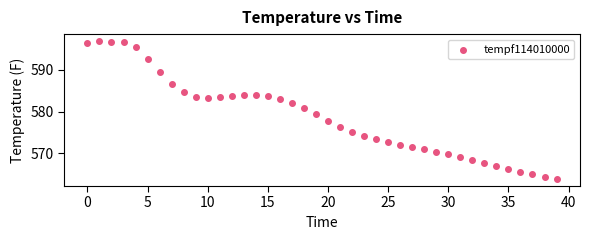

What is the range of Y values (max minus min)?

33.2